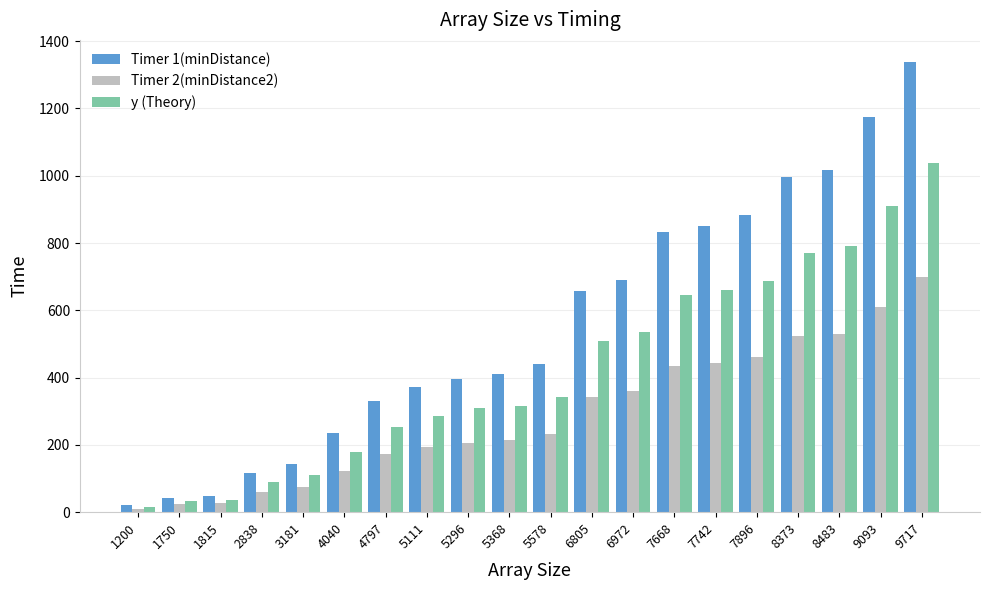

What is the spread (max minus min) of values at 5111?

178.0